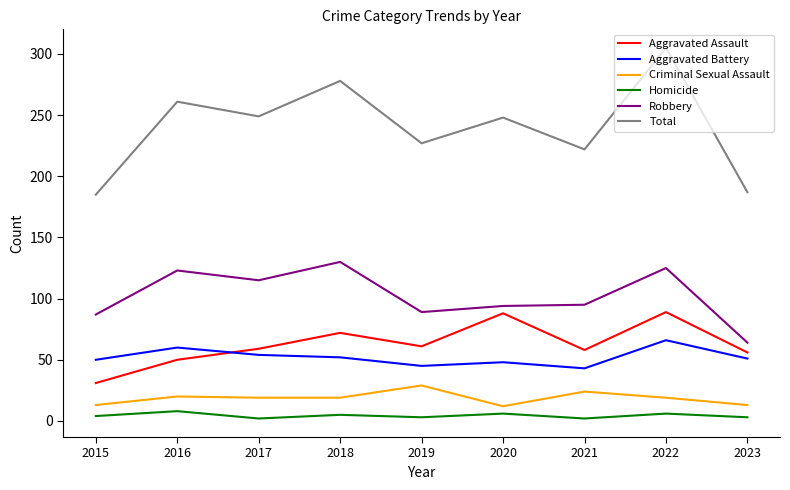

True or false: Homicide has more than 2 points higher than both neighbors.

True